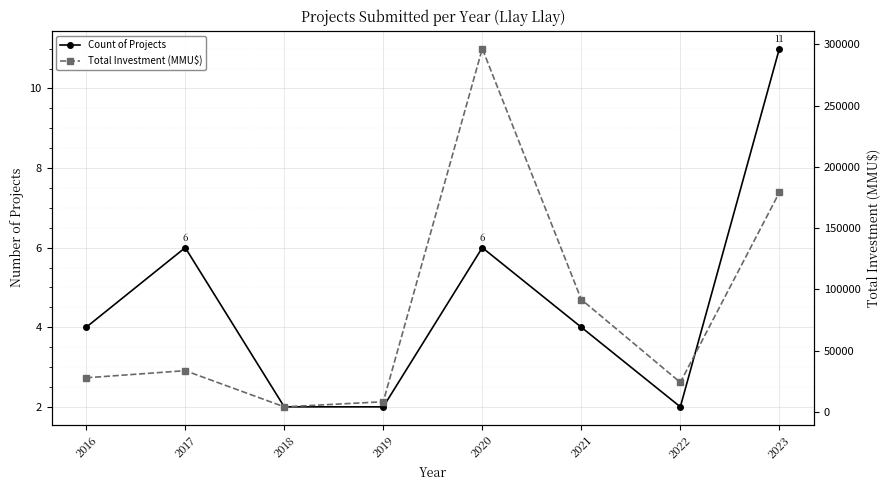

How many values in the Total Investment (MMU$) series exceed 33577?

3